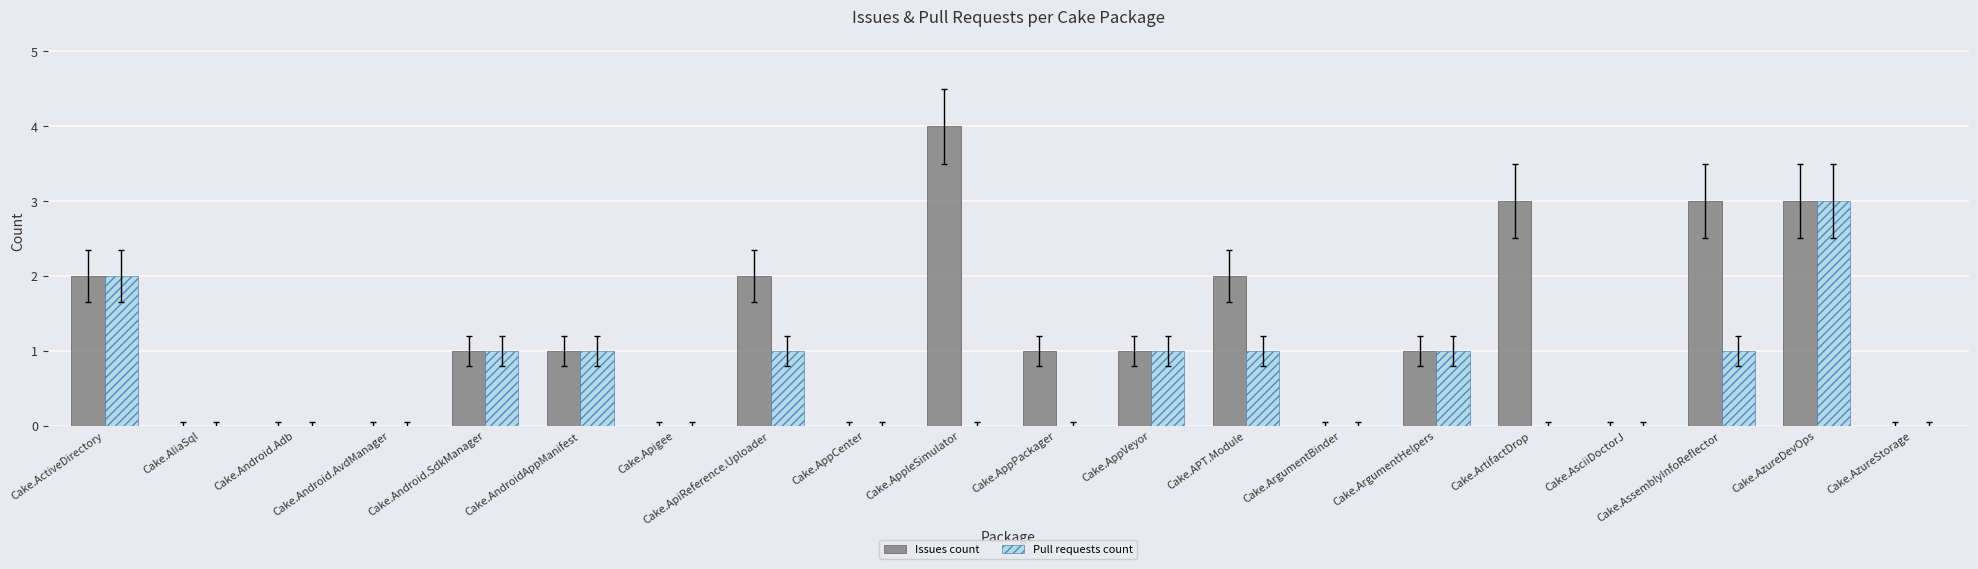

True or false: Pull requests count has a value of 1 at Cake.AliaSql.

False